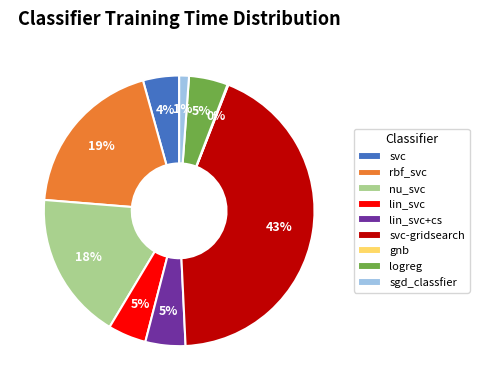

The rbf_svc slice represents 26% of the pie. True or false?

False